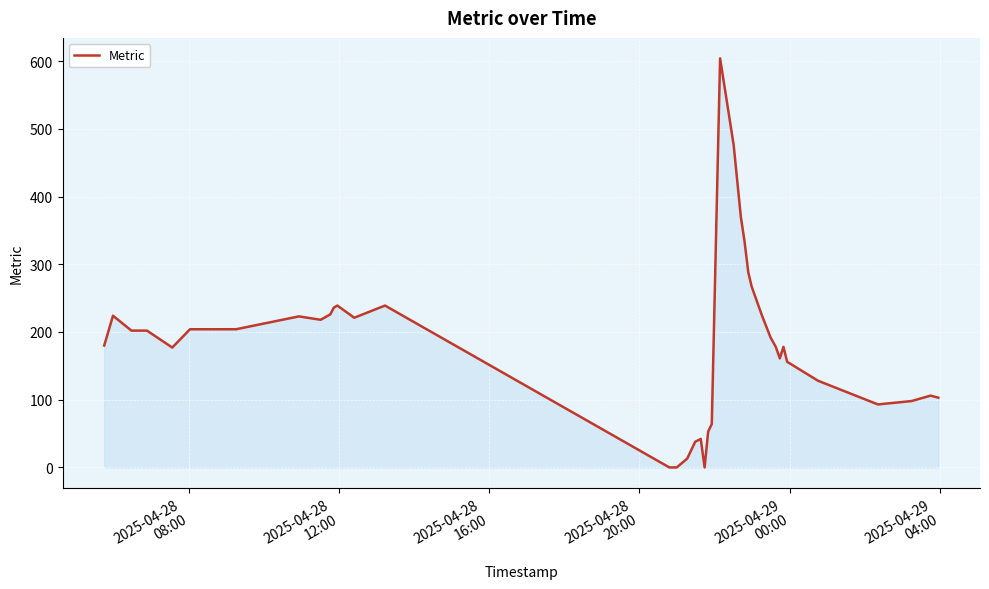

What is the maximum value shown in the chart?

604